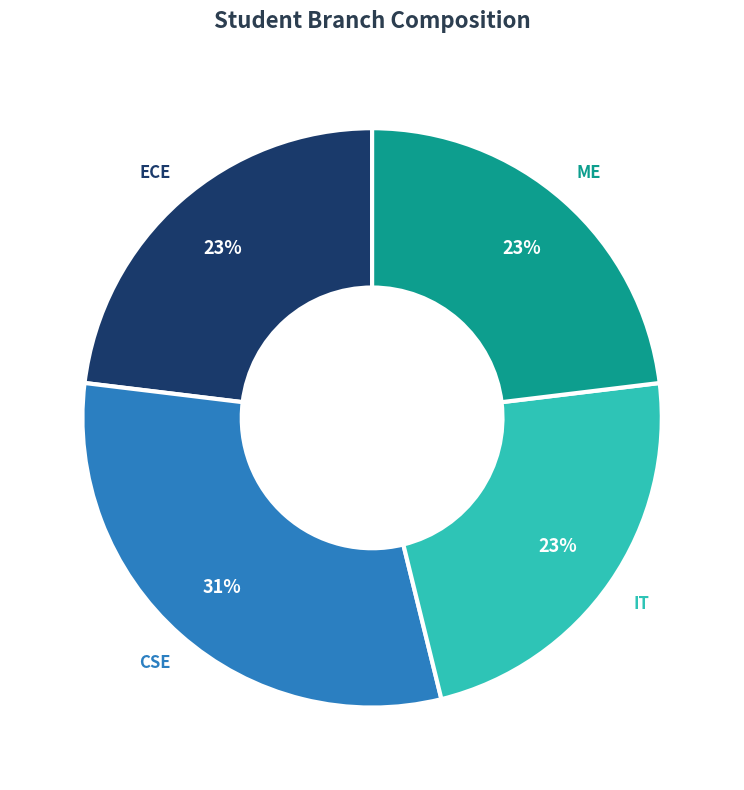

To the nearest percent, what percentage of the pie is ME?

23%